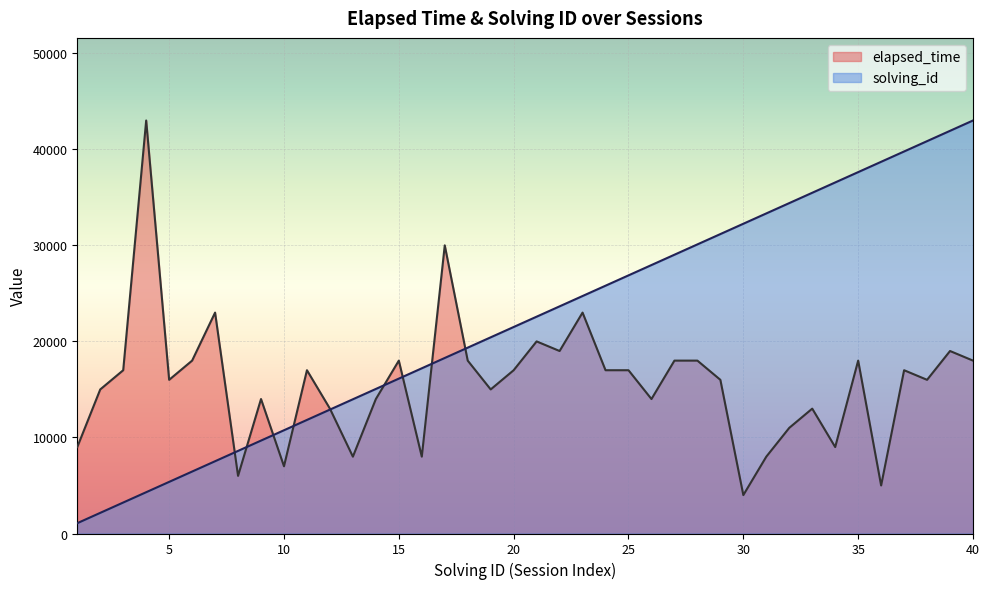

Where is elapsed_time nearest to the value 23500?

7